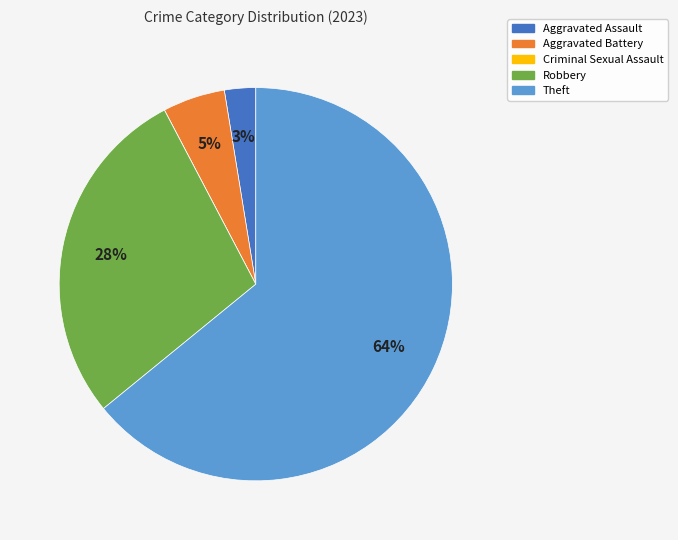

Between Aggravated Battery and Theft, which is larger?

Theft